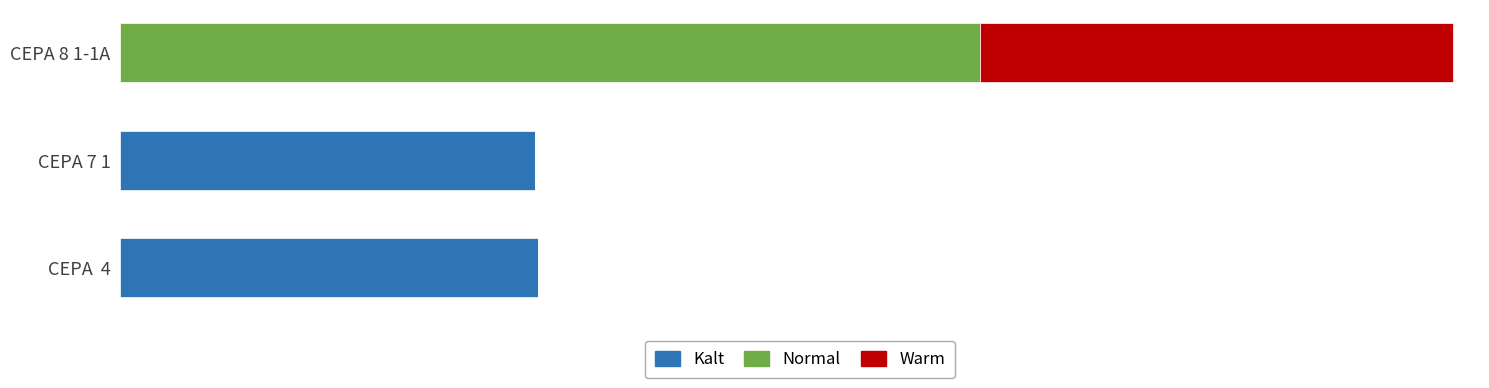

List the series in order of their peak value, highest first.

Normal, Warm, Kalt